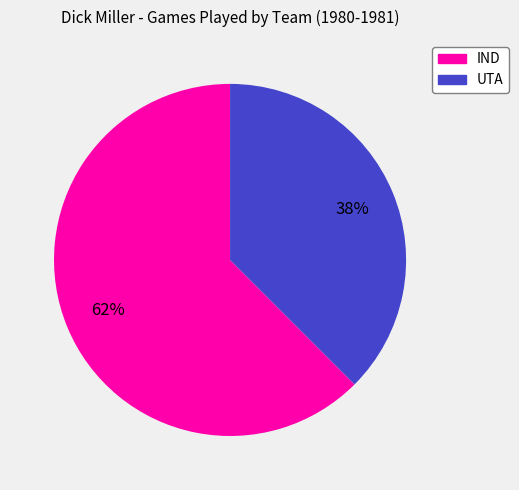

Which has a higher value, UTA or IND?

IND